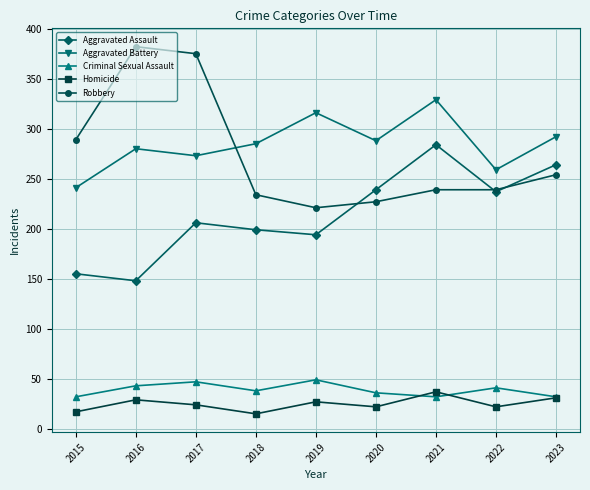

Where is the first local maximum for Aggravated Battery?

2016